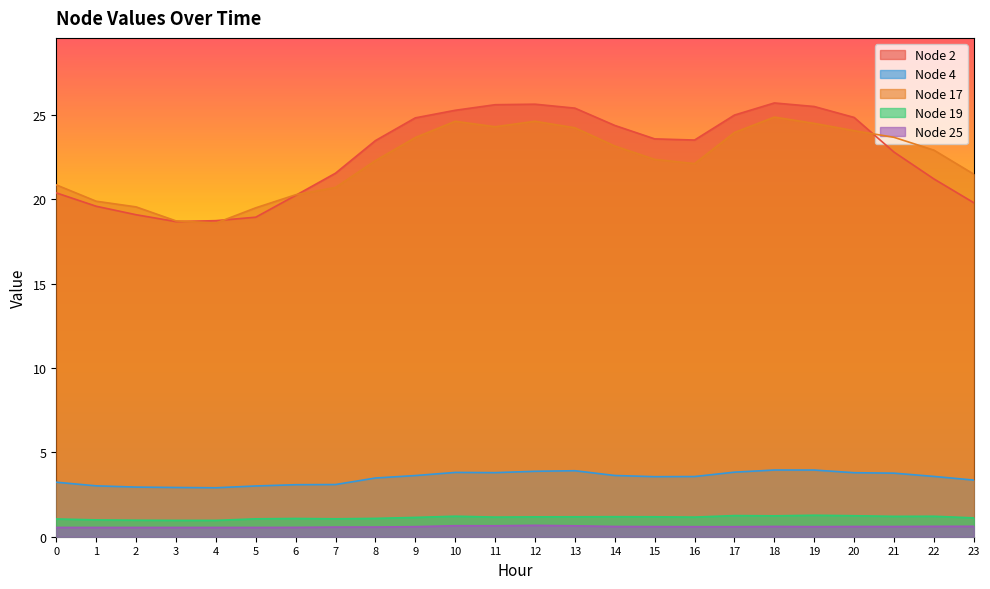

How many lines are shown in the chart?

5